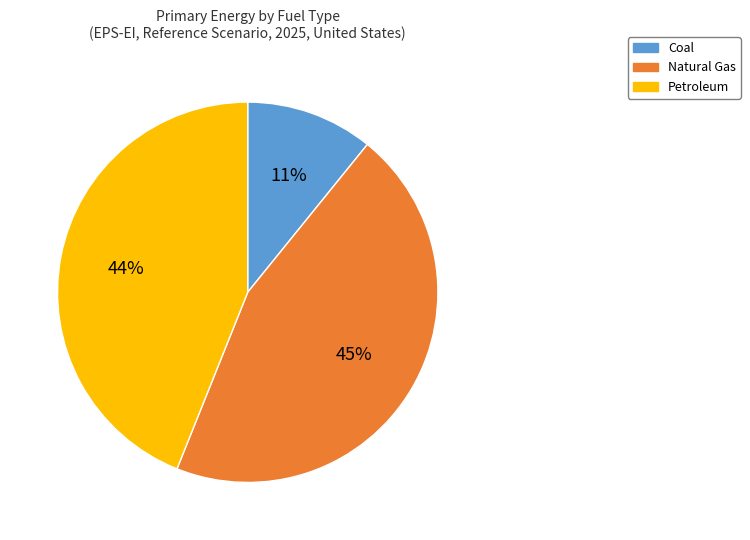

Approximately how many times larger is the value at Petroleum compared to Natural Gas?

1.0